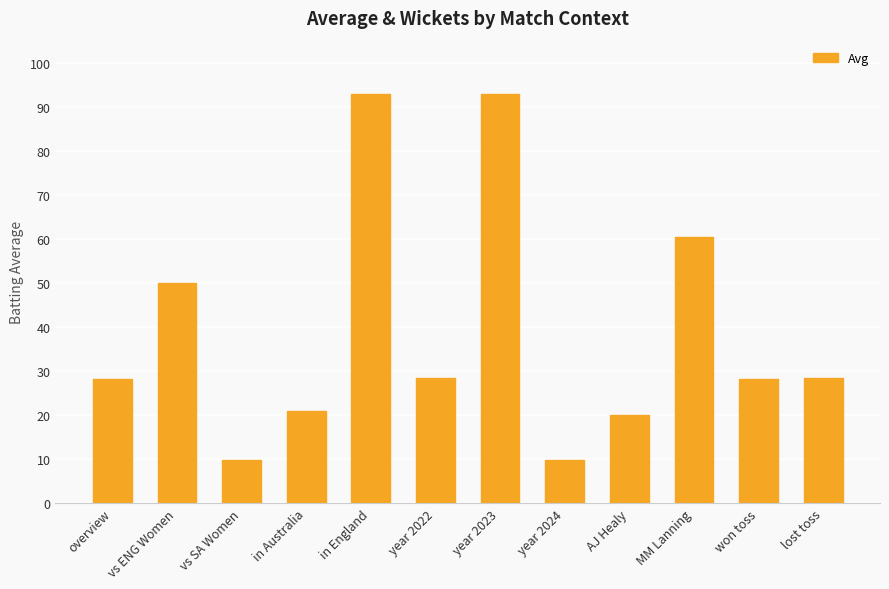

What value does the data have at MM Lanning?

60.5